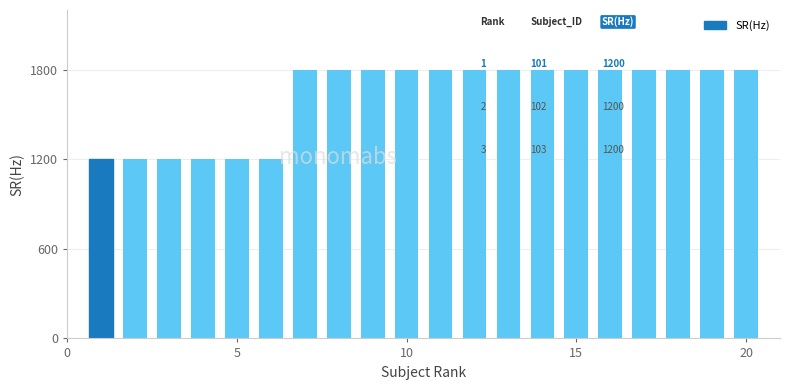

Count the number of data series in this chart.

1